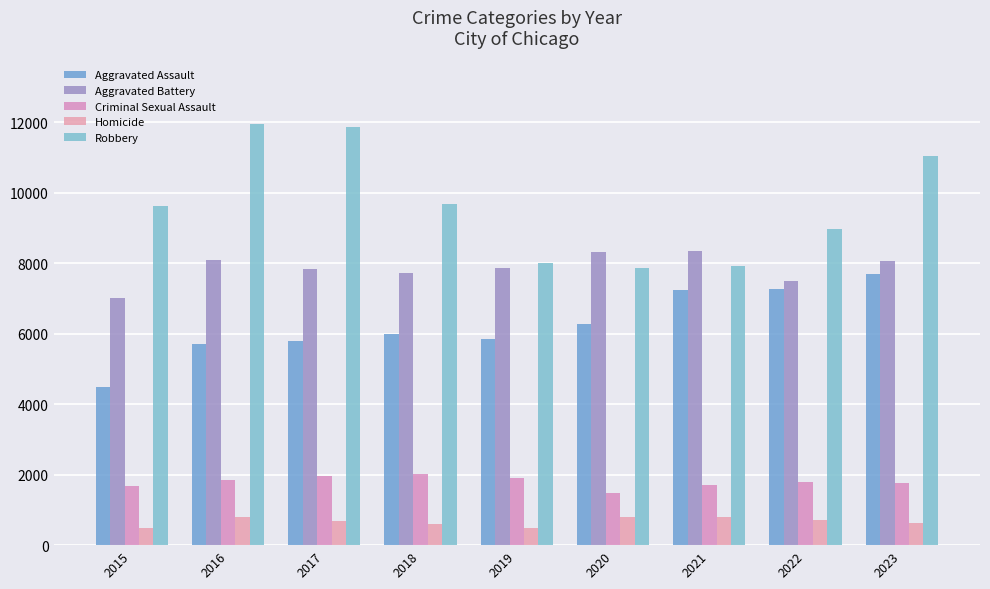

Reading left to right, transcribe all the data shown in this chart.

Aggravated Assault: 2015=4480	2016=5712	2017=5793	2018=6001	2019=5841	2020=6263	2021=7242	2022=7281	2023=7693
Aggravated Battery: 2015=7019	2016=8086	2017=7845	2018=7735	2019=7857	2020=8319	2021=8347	2022=7489	2023=8074
Criminal Sexual Assault: 2015=1689	2016=1844	2017=1963	2018=2018	2019=1903	2020=1476	2021=1714	2022=1780	2023=1759
Homicide: 2015=496	2016=786	2017=672	2018=588	2019=499	2020=787	2021=804	2022=720	2023=625
Robbery: 2015=9638	2016=11960	2017=11880	2018=9681	2019=7995	2020=7855	2021=7918	2022=8965	2023=11045